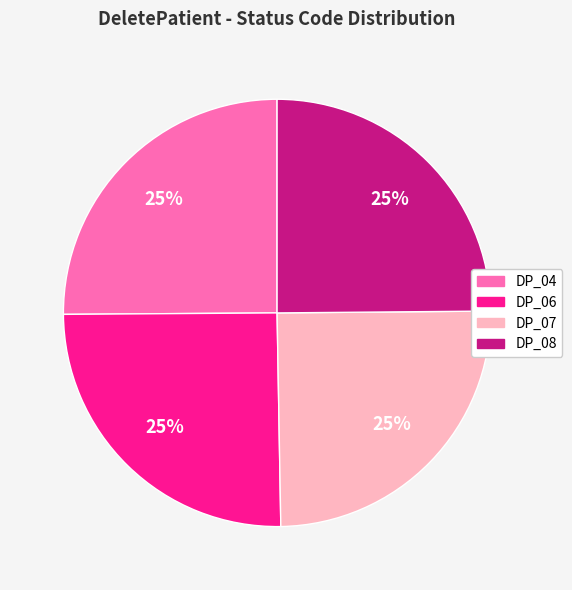

The DP_04 slice represents 11% of the pie. True or false?

False